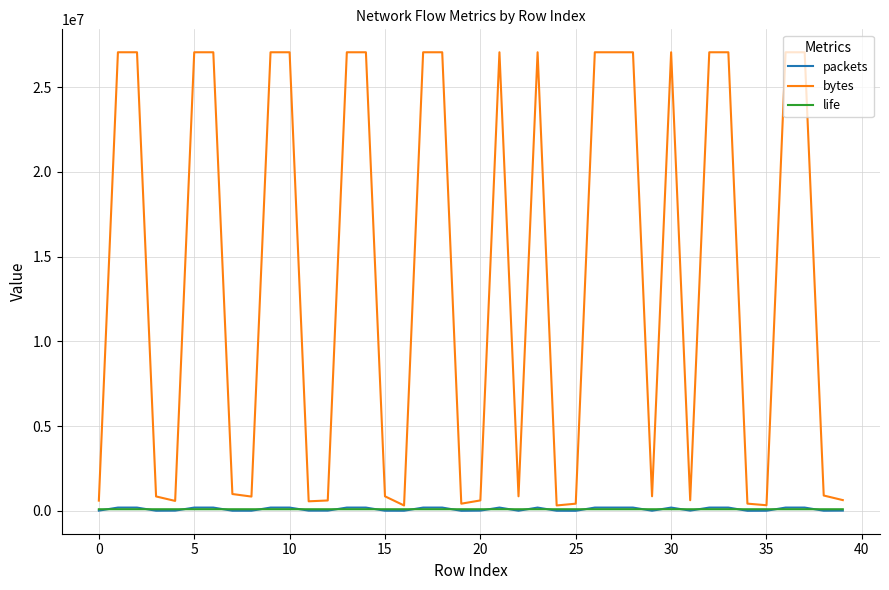

What is the maximum value for bytes?

27051346